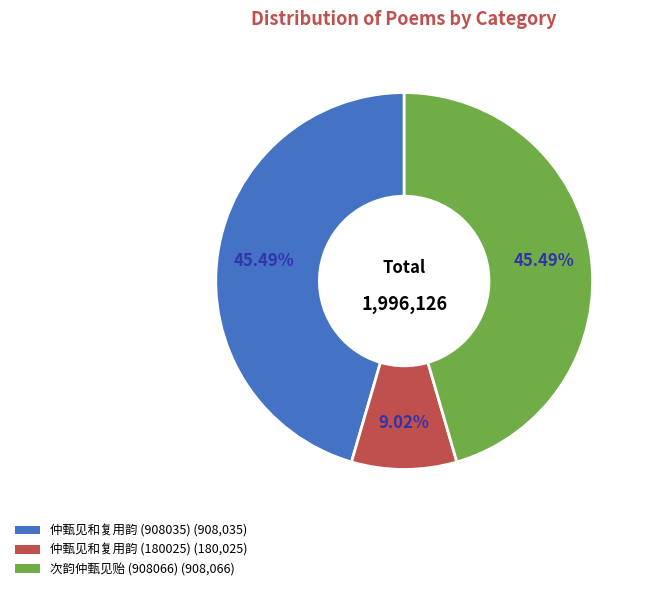

Combined, do 次韵仲甄见贻 (908066) (908,066) and 仲甄见和复用韵 (908035) (908,035) account for over 50%?

Yes